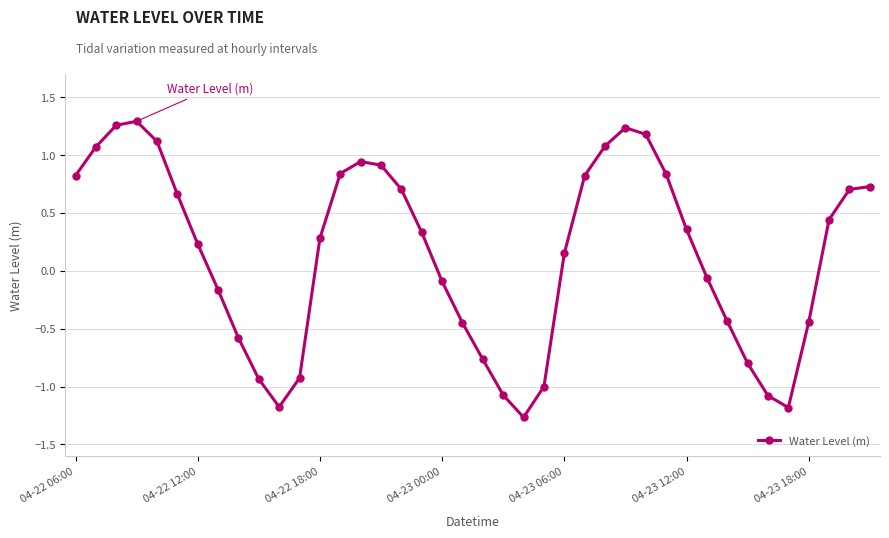

How many positive values are there?

23